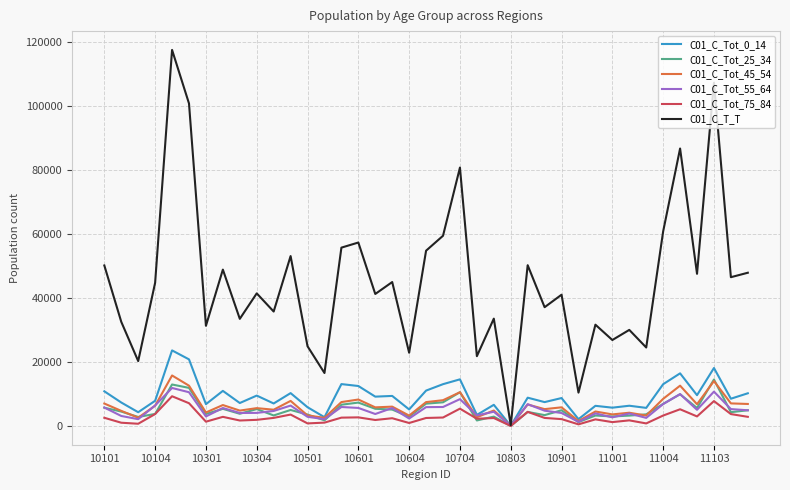

What is the sum of all C01_C_Tot_0_14 values?

360734